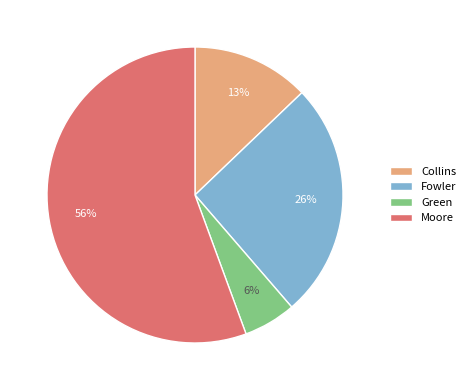

Rank the categories by value from lowest to highest.

Green, Collins, Fowler, Moore